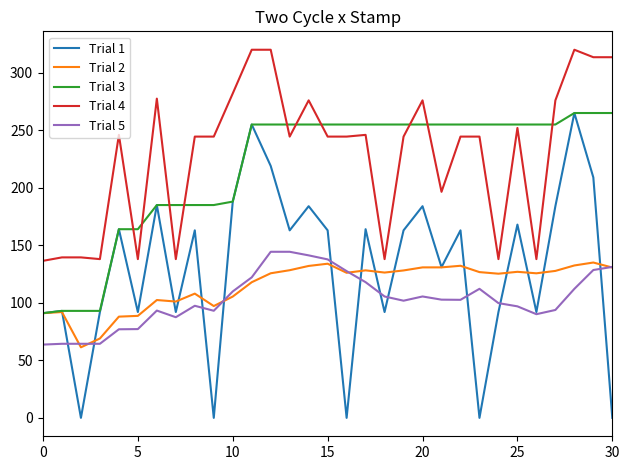

What is the lowest value of the Trial 2 series?

61.3